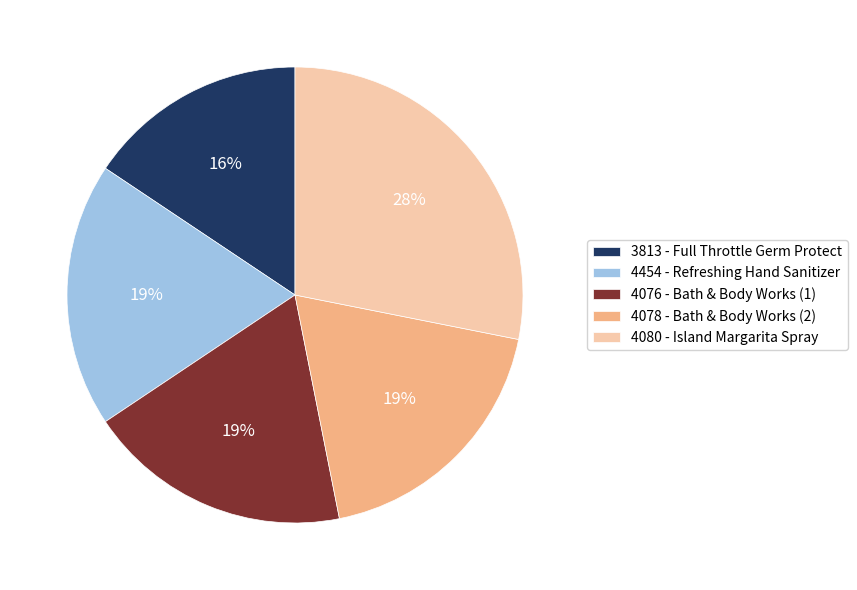

Is 3813 the majority of the pie?

No